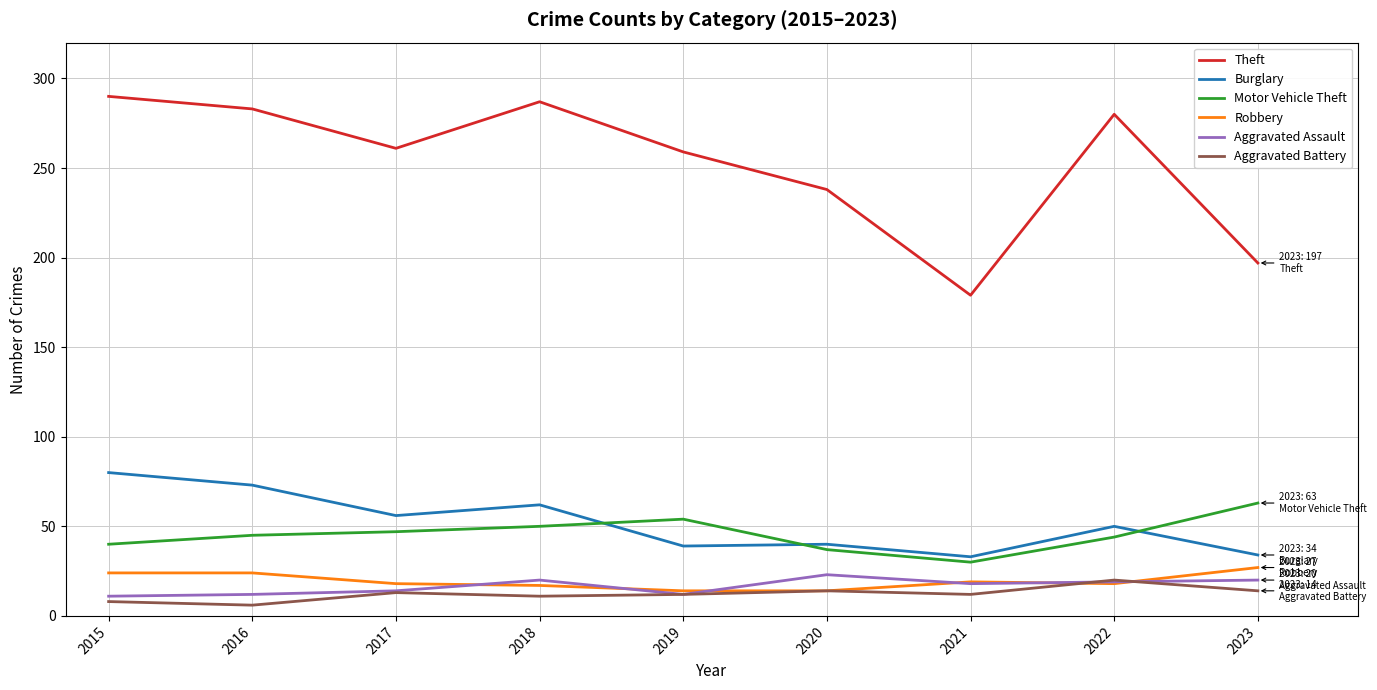

Is it true that Burglary equals 40 at 2020?

True